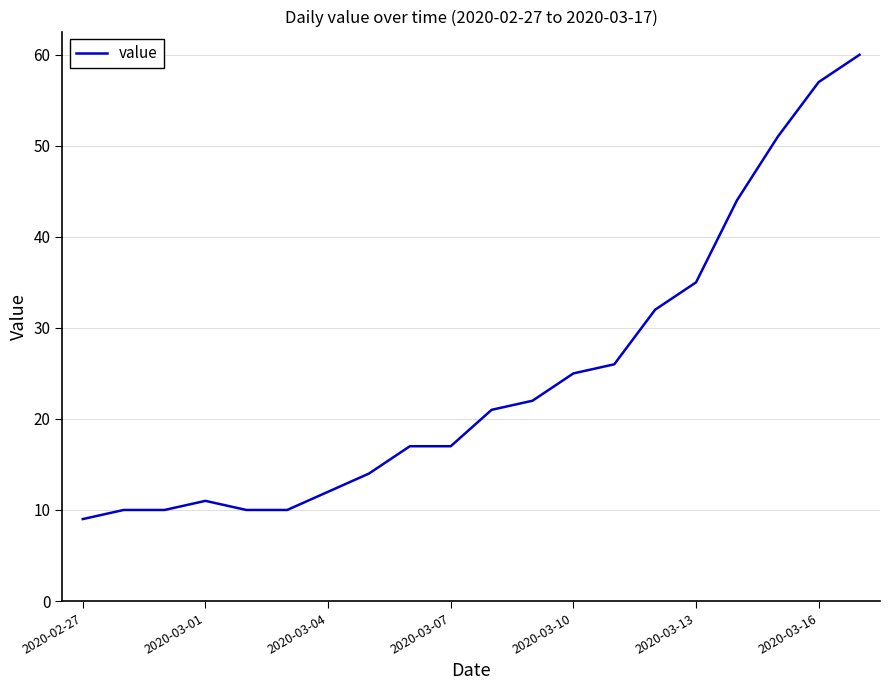

What is the smallest value displayed?

9